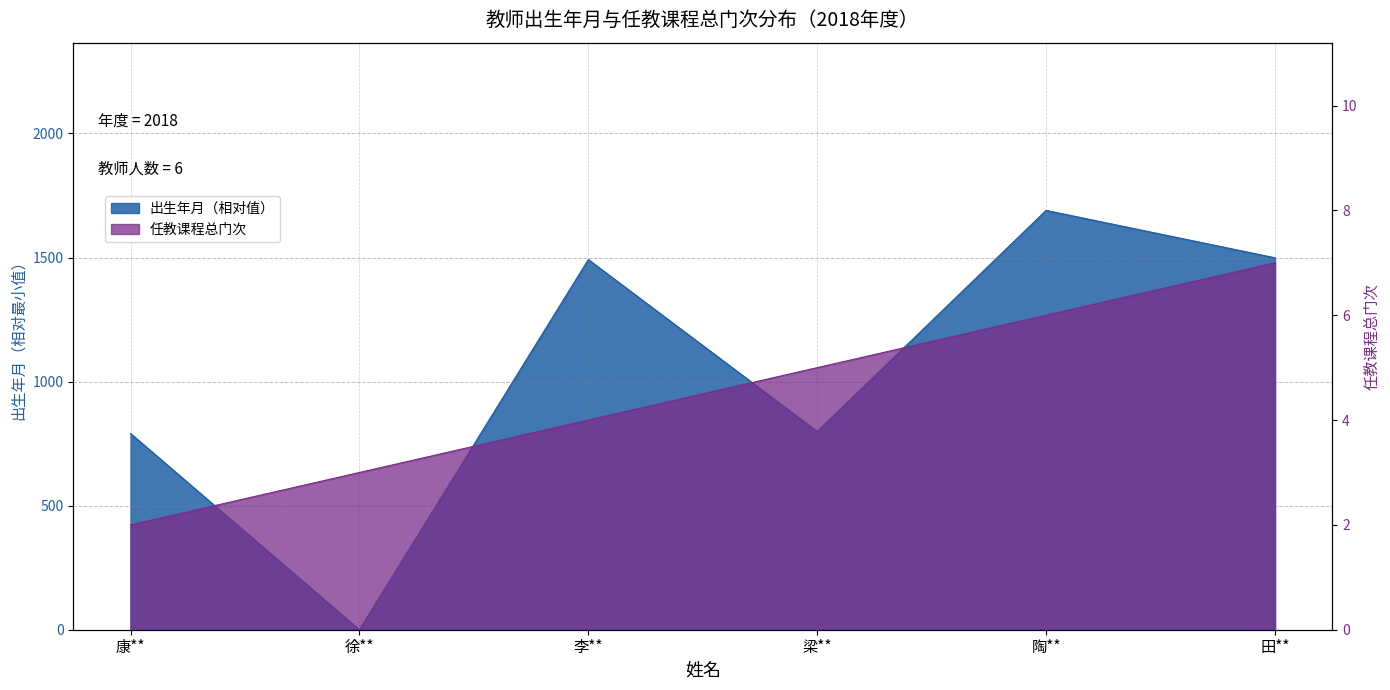

At which label is 任教课程总门次 closest to 4?

李**